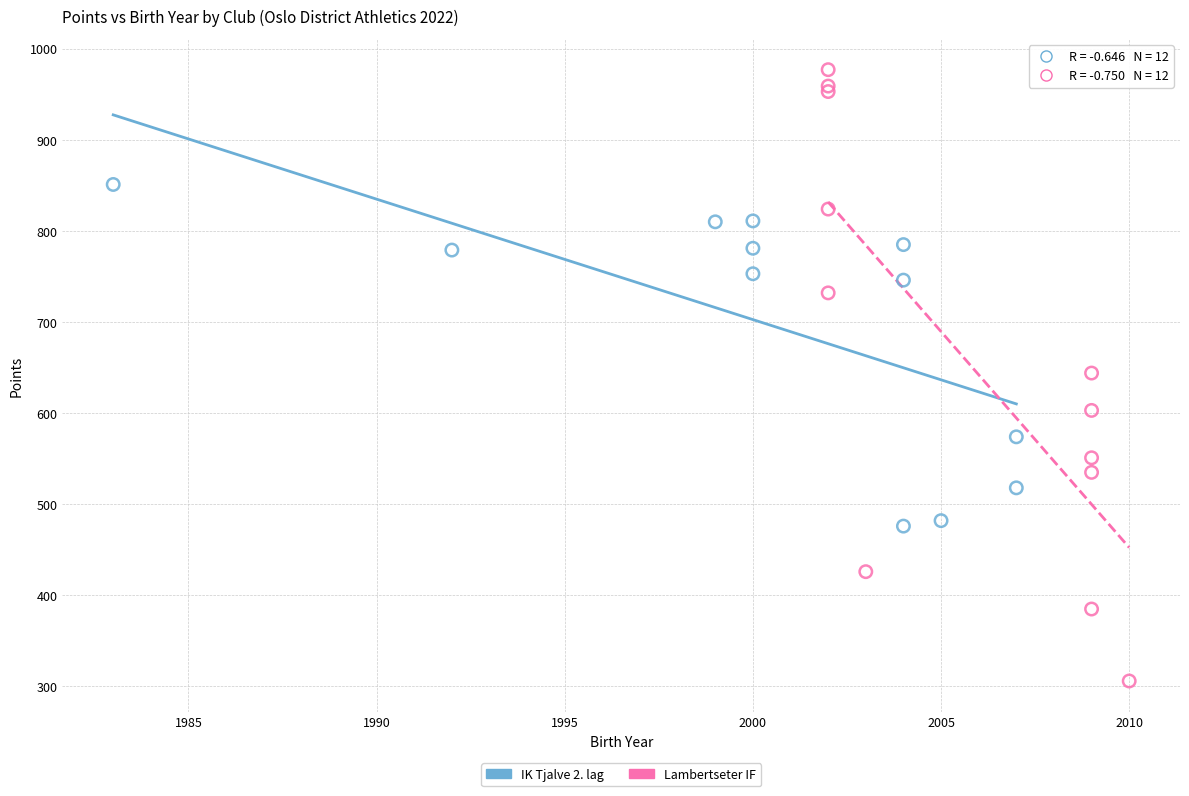

Which series has the widest spread of Y values?

Lambertseter IF